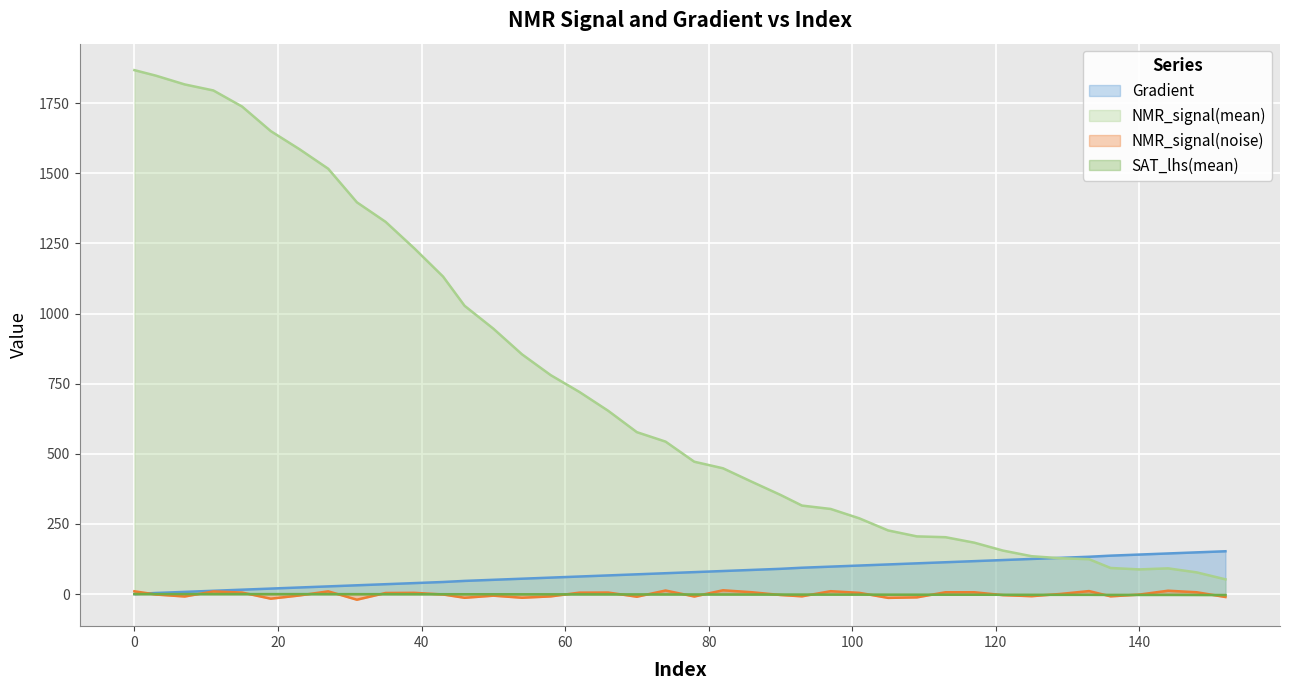

What are all the series names shown in the legend?

Gradient, NMR_signal(mean), NMR_signal(noise), SAT_lhs(mean)